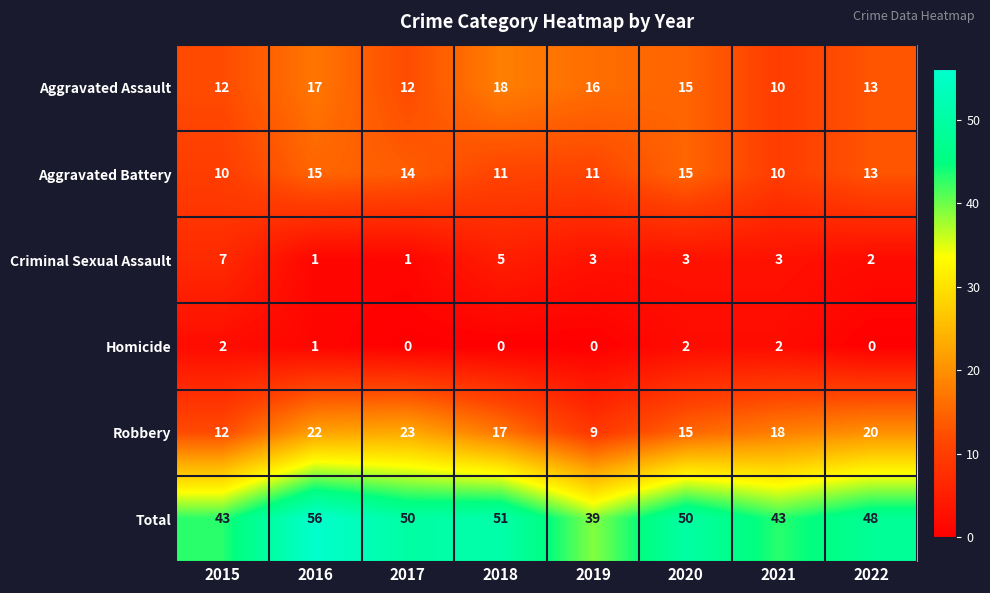

What is the sum of the Total values at 2015 and 2019?

82